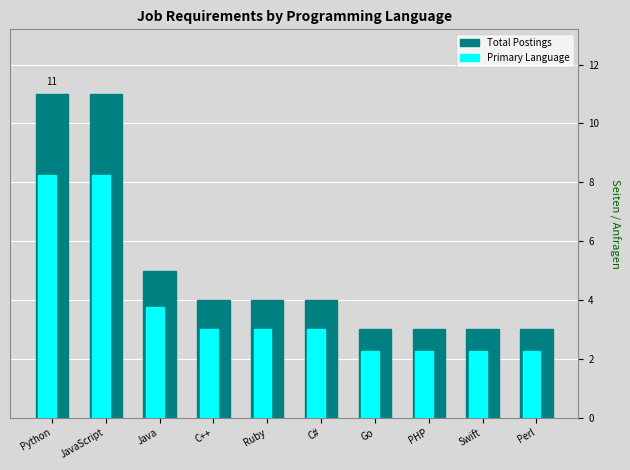

Is the value of Total Postings at Perl greater than the value of Primary Language at JavaScript?

No